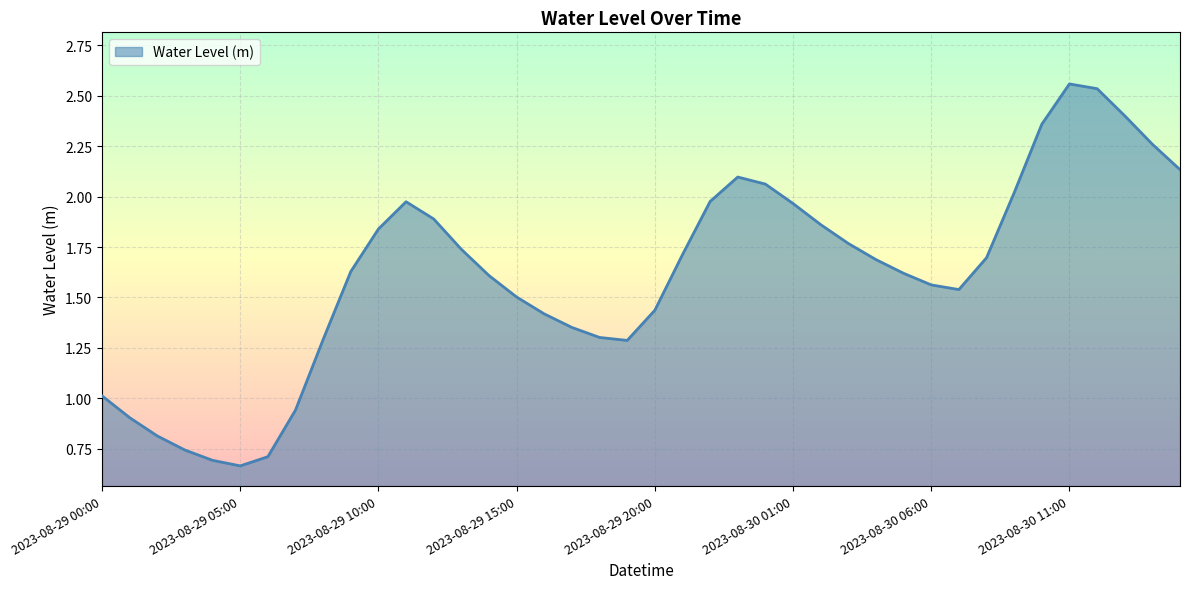

Rank the categories by value from highest to lowest.

2023-08-30 11:00, 2023-08-30 12:00, 2023-08-30 13:00, 2023-08-30 10:00, 2023-08-30 14:00, 2023-08-30 15:00, 2023-08-29 23:00, 2023-08-30 00:00, 2023-08-30 09:00, 2023-08-29 22:00, 2023-08-29 11:00, 2023-08-30 01:00, 2023-08-29 12:00, 2023-08-30 02:00, 2023-08-29 10:00, 2023-08-30 03:00, 2023-08-29 13:00, 2023-08-29 21:00, 2023-08-30 08:00, 2023-08-30 04:00, 2023-08-29 09:00, 2023-08-30 05:00, 2023-08-29 14:00, 2023-08-30 06:00, 2023-08-30 07:00, 2023-08-29 15:00, 2023-08-29 20:00, 2023-08-29 16:00, 2023-08-29 17:00, 2023-08-29 18:00, 2023-08-29 08:00, 2023-08-29 19:00, 2023-08-29 00:00, 2023-08-29 07:00, 2023-08-29 01:00, 2023-08-29 02:00, 2023-08-29 03:00, 2023-08-29 06:00, 2023-08-29 04:00, 2023-08-29 05:00